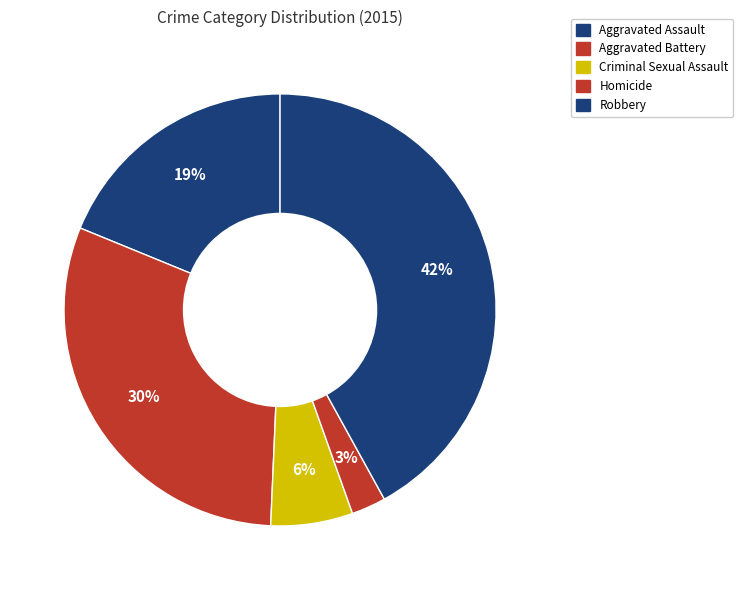

Which slice is the smallest?

Homicide